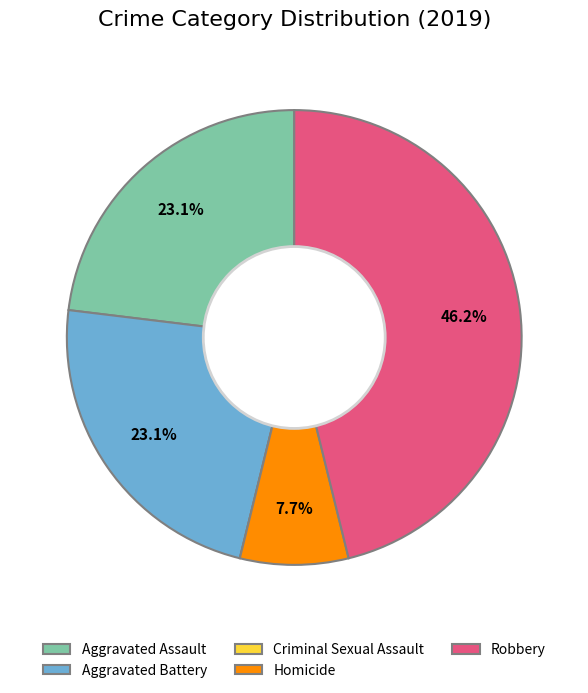

What percentage is the Aggravated Battery slice, to the nearest percent?

23%